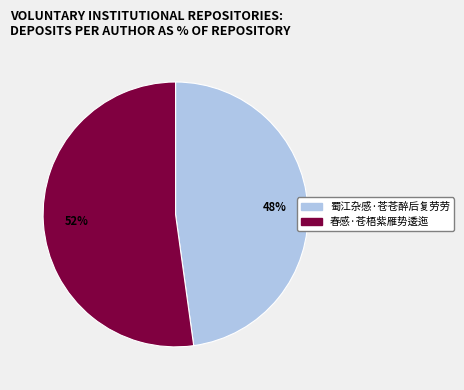

Do 蜀江杂感·苍苍醉后复劳劳 and 春感·苍梧紫雁势逶迤 together represent more than half of the pie?

Yes